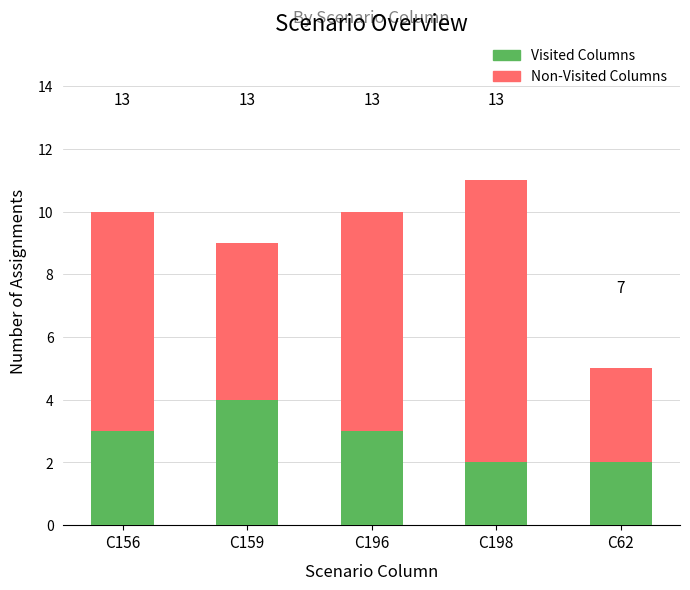

The Visited Columns series shows 1 at C198. True or false?

False